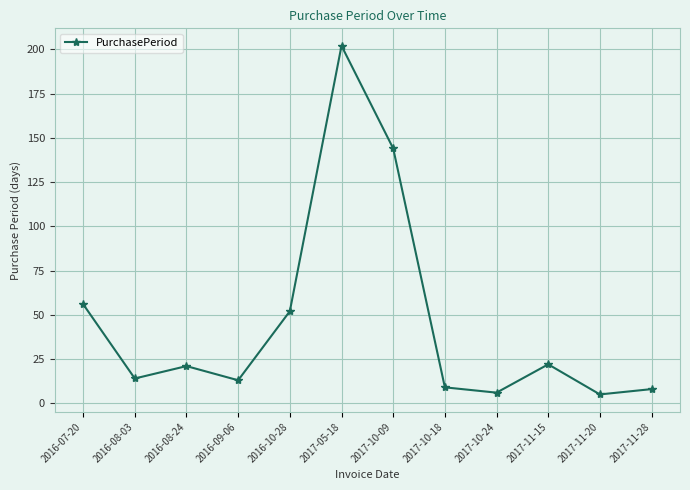

Does the chart have visible grid lines?

Yes